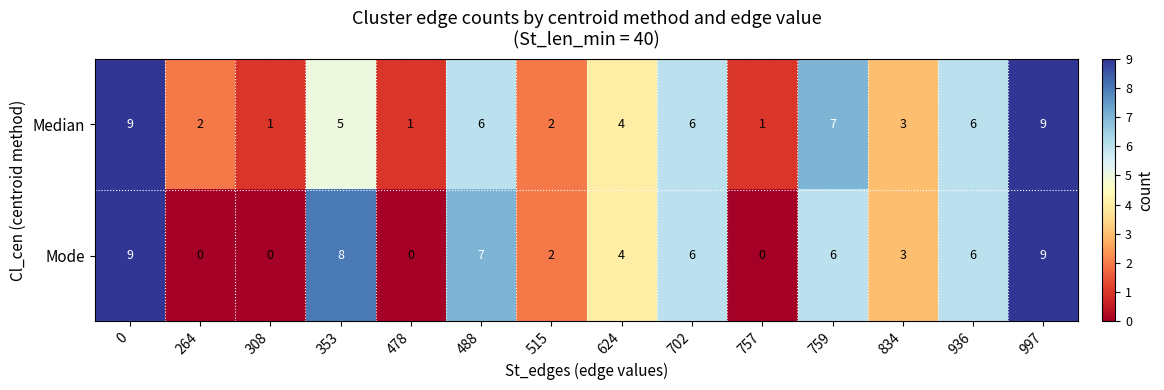

The value of Mode at 488 is 5. True or false?

False